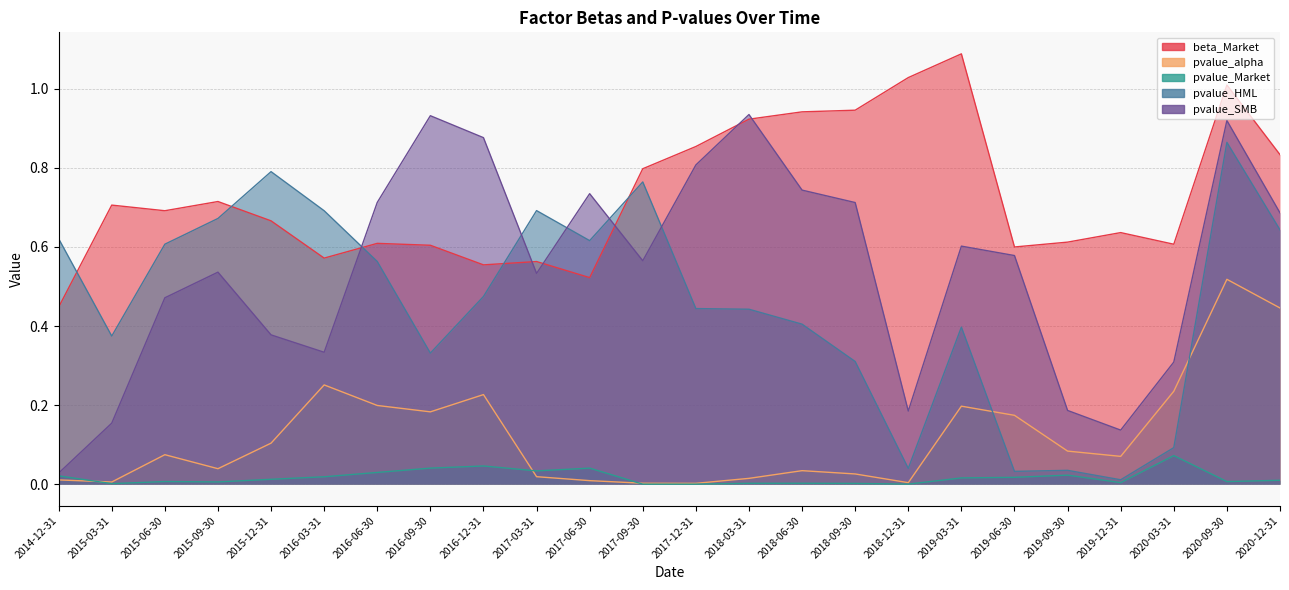

Which category has the lowest value across all series?

2017-09-30